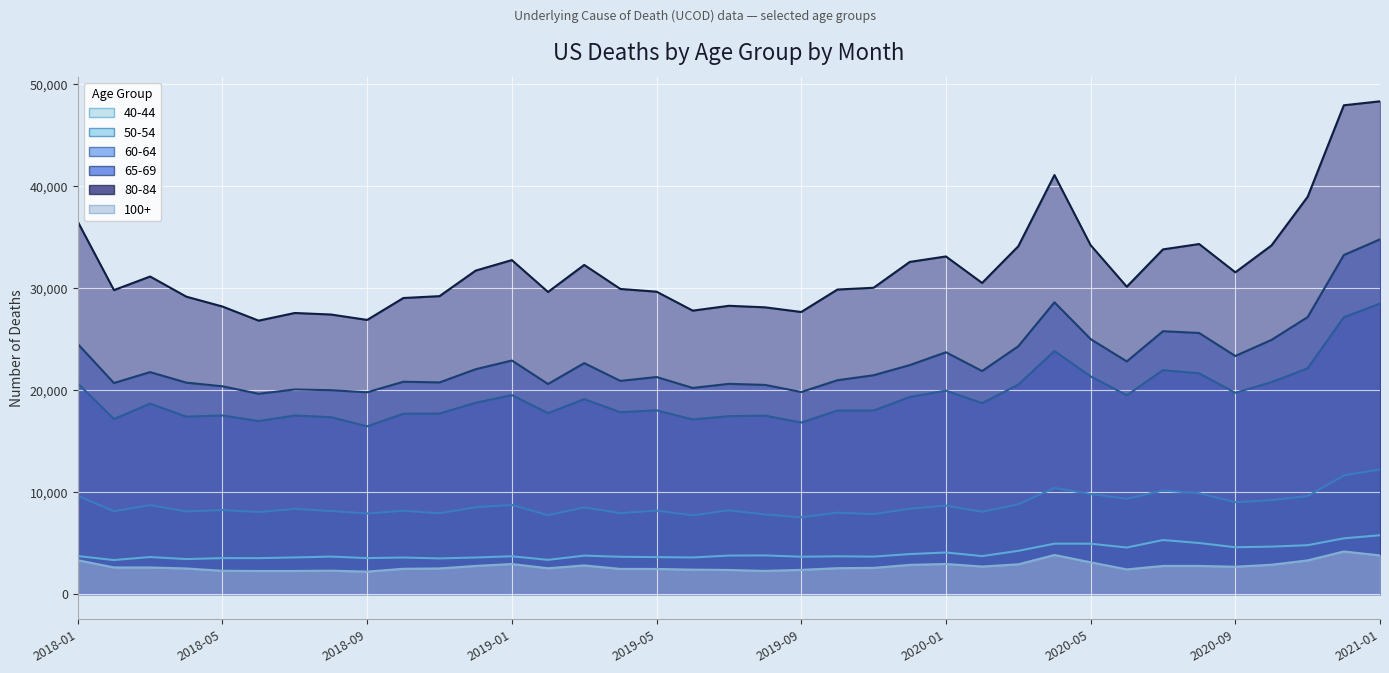

The value of 100+ at 2020-02 is 2713. True or false?

True